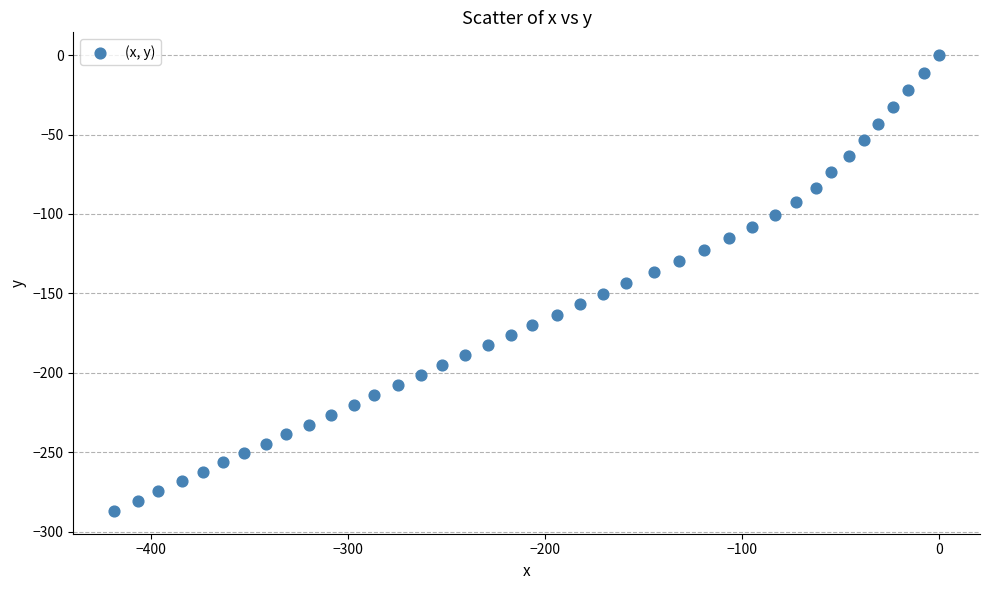

What is the range of X values (max minus min)?

418.6